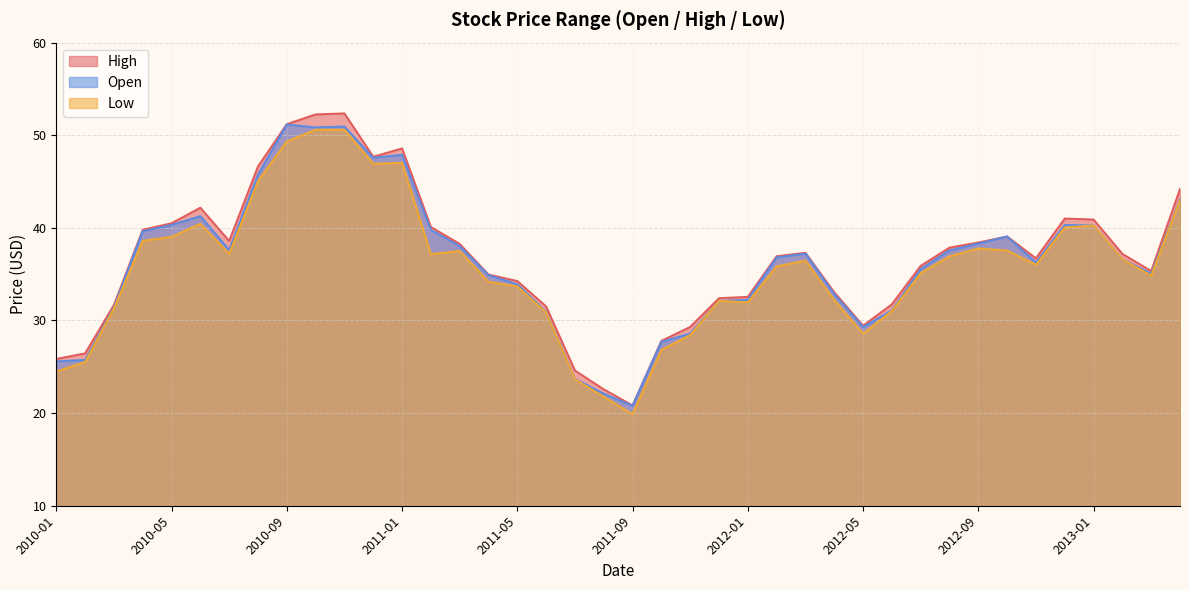

At which category does High reach its first local valley?

2010-07